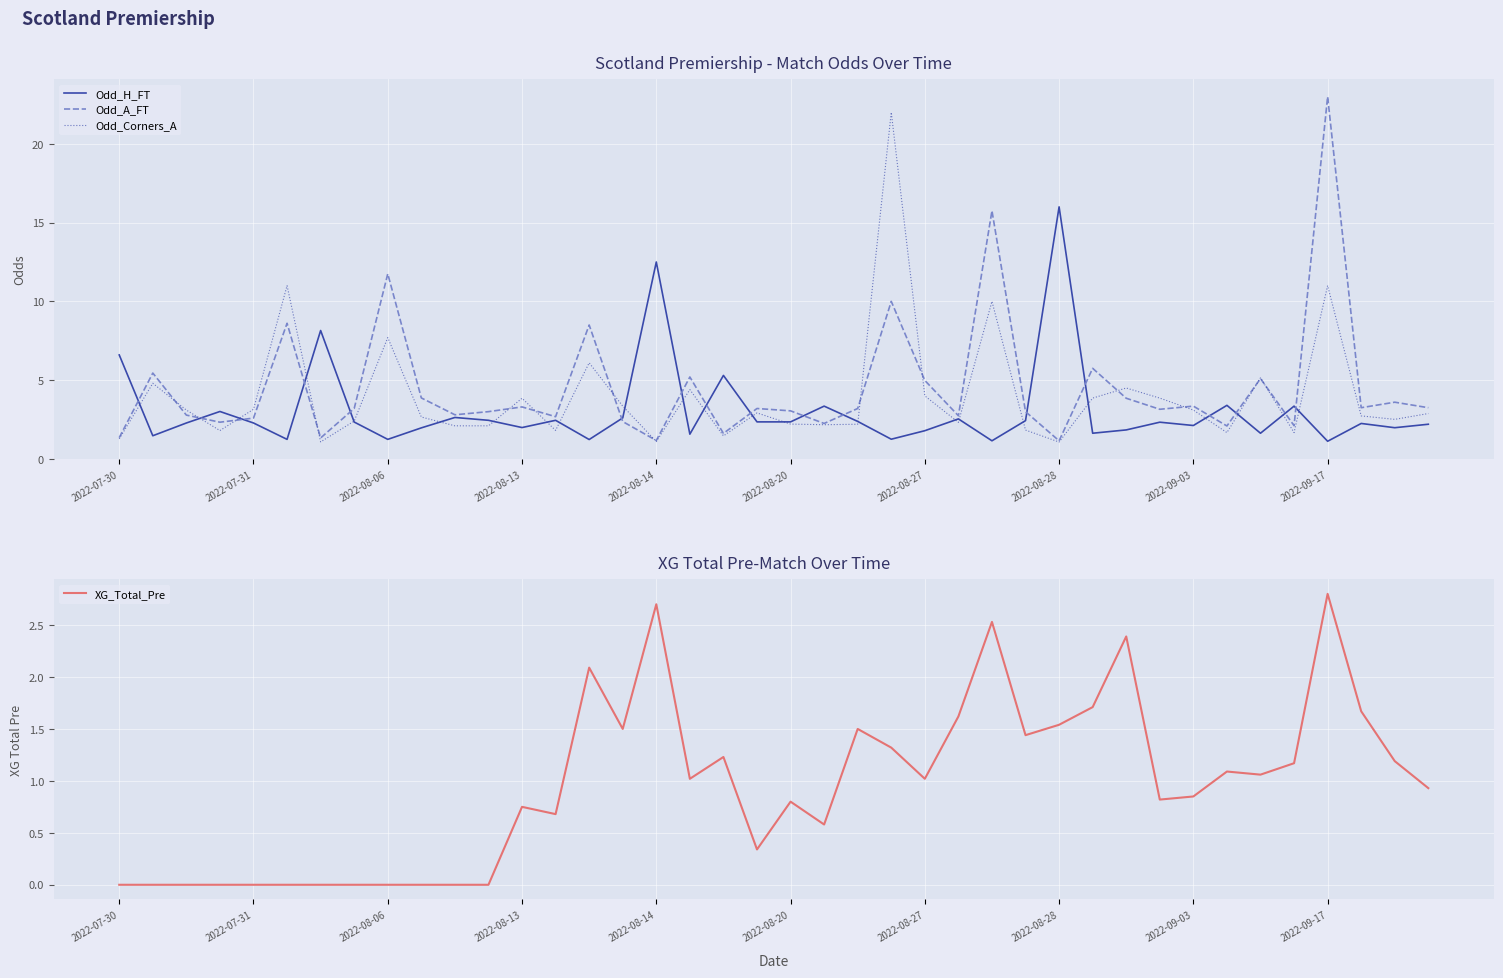

At which label does XG_Total_Pre reach its peak?

2022-09-17